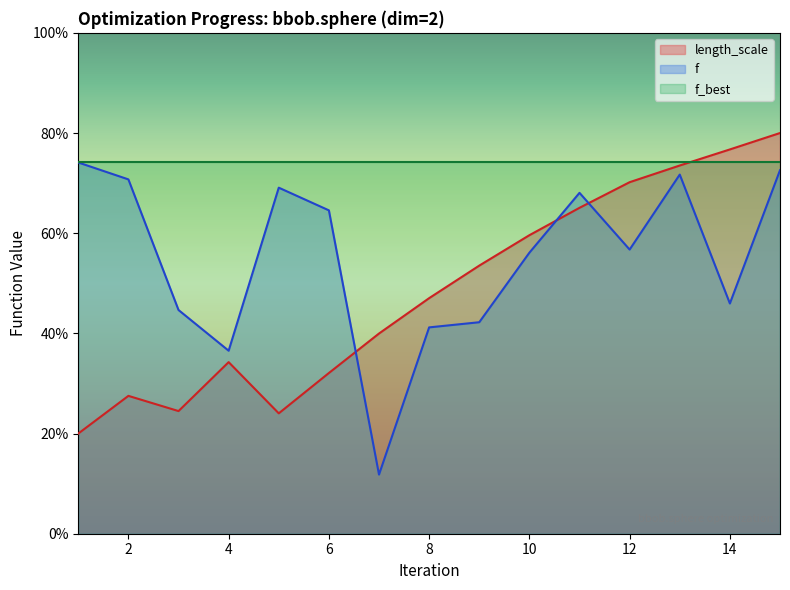

What is the sum of all length_scale values?

728.0